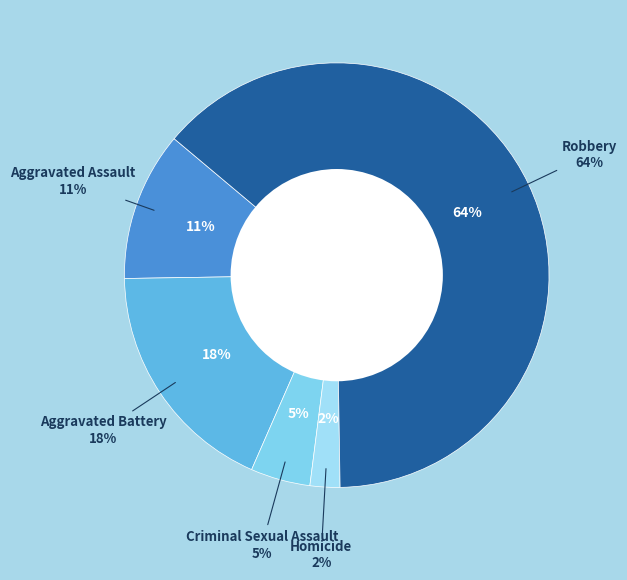

Rank the categories by value from lowest to highest.

Homicide, Criminal Sexual Assault, Aggravated Assault, Aggravated Battery, Robbery